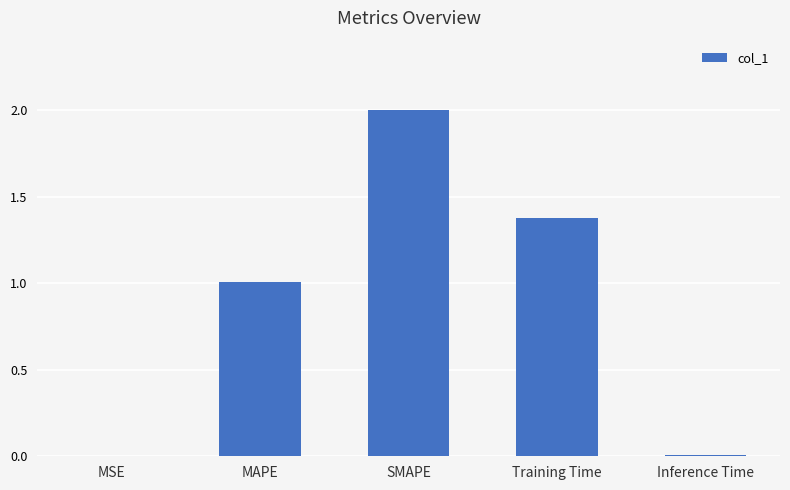

Is it true that the value at SMAPE is 2.0?

True